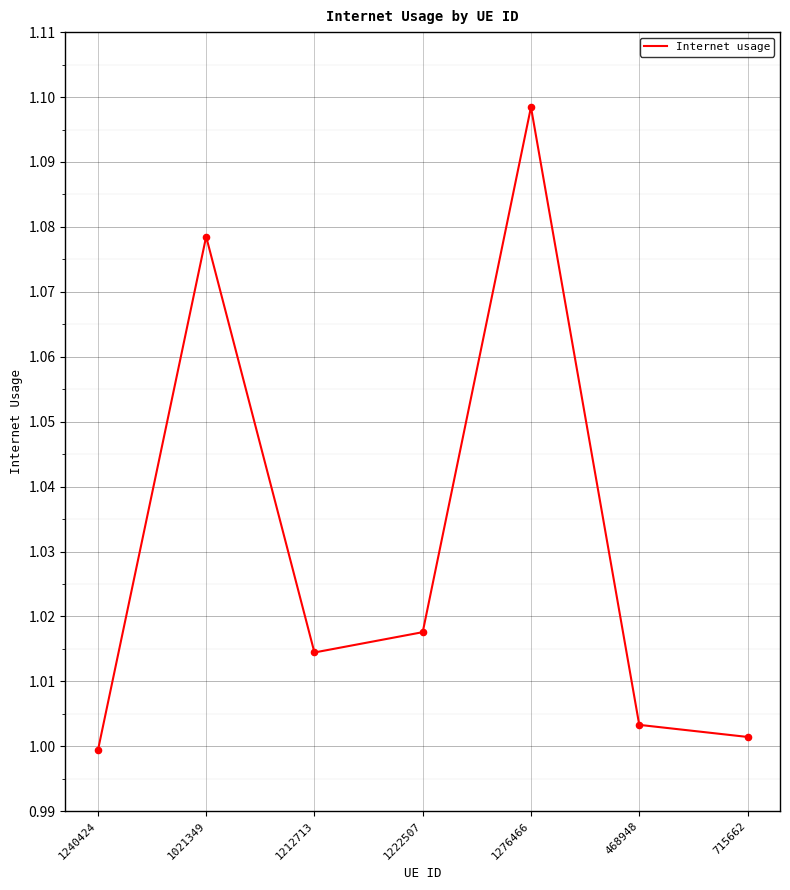

What is the change in value from 1021349 to 468948?

-0.1